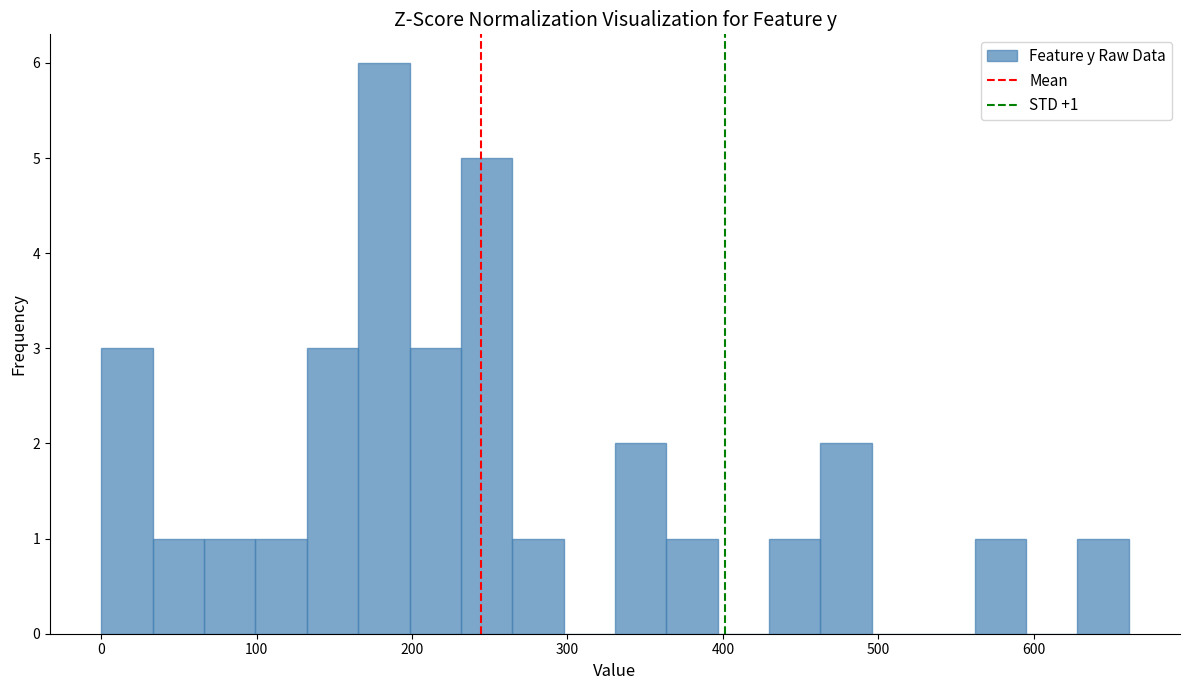

Around what value on the x-axis is the tallest bar? Give the approximate position of its centre, as read against the axis.

180